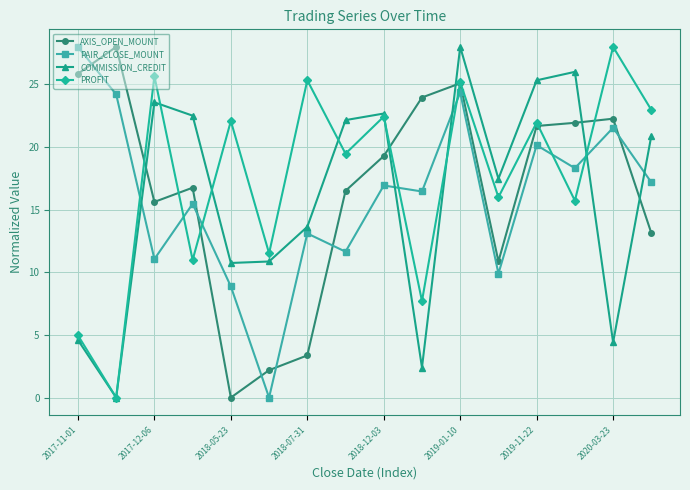

How many categories are shown in the chart?

16